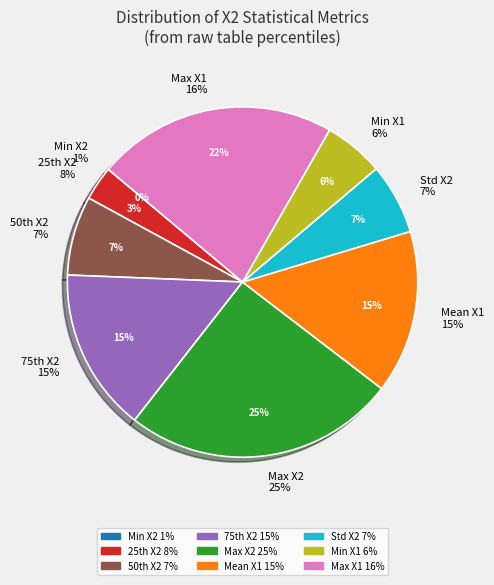

How much of the chart is everything except Y1=0?

100.0%